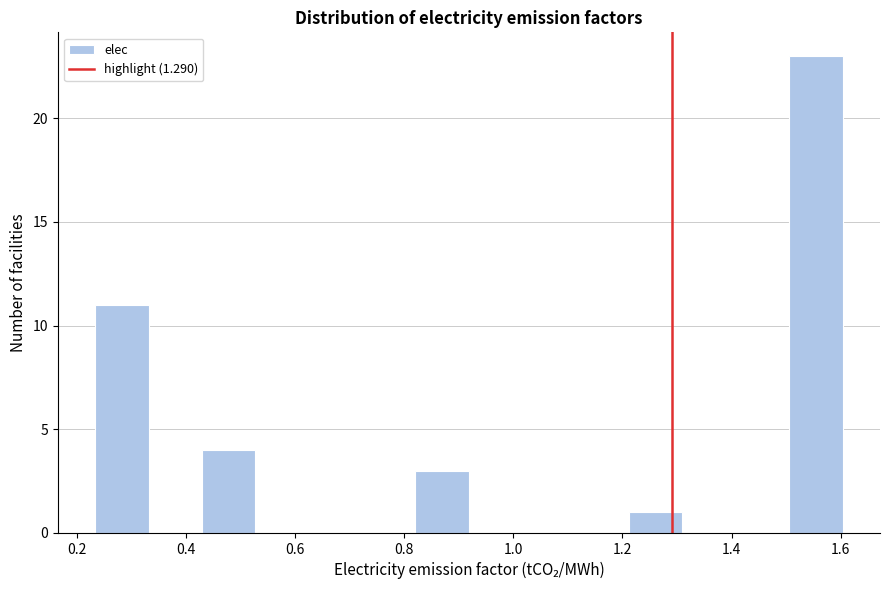

Reading left to right, list every bar in this chart as the range it spans on the x-axis followed by its height. Neither the bar edges nor the heights are printed on the chart, so give them approximately, as read against the axes.

0.24 to 0.34: 11
0.34 to 0.42: 0
0.42 to 0.52: 4
0.52 to 0.62: 0
0.62 to 0.72: 0
0.72 to 0.82: 0
0.82 to 0.92: 3
0.92 to 1.02: 0
1.02 to 1.12: 0
1.12 to 1.22: 0
1.22 to 1.30: 1
1.30 to 1.40: 0
1.40 to 1.50: 0
1.50 to 1.60: 23